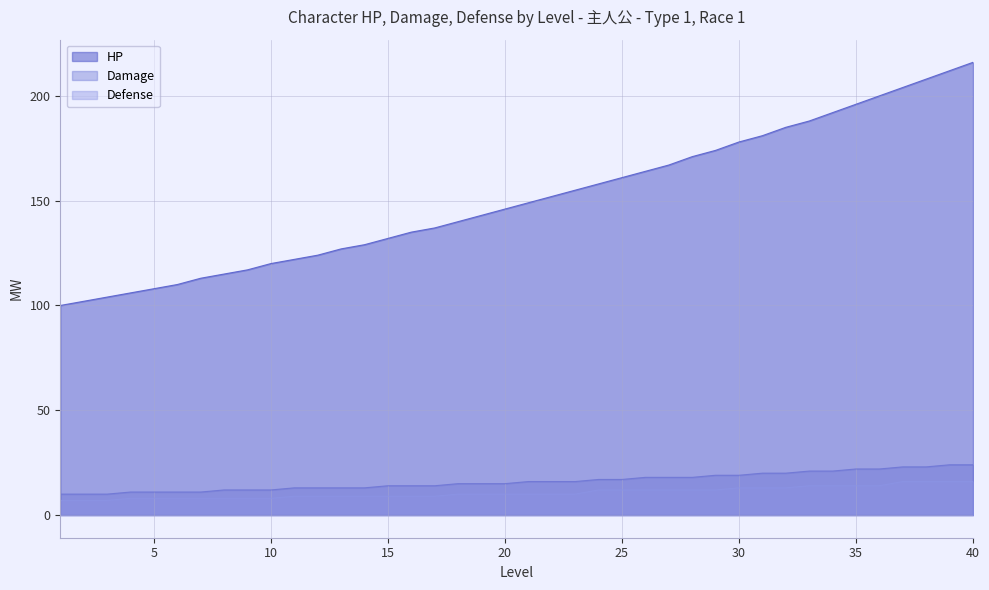

What is the difference between the maximum and minimum values in the Damage series?

14